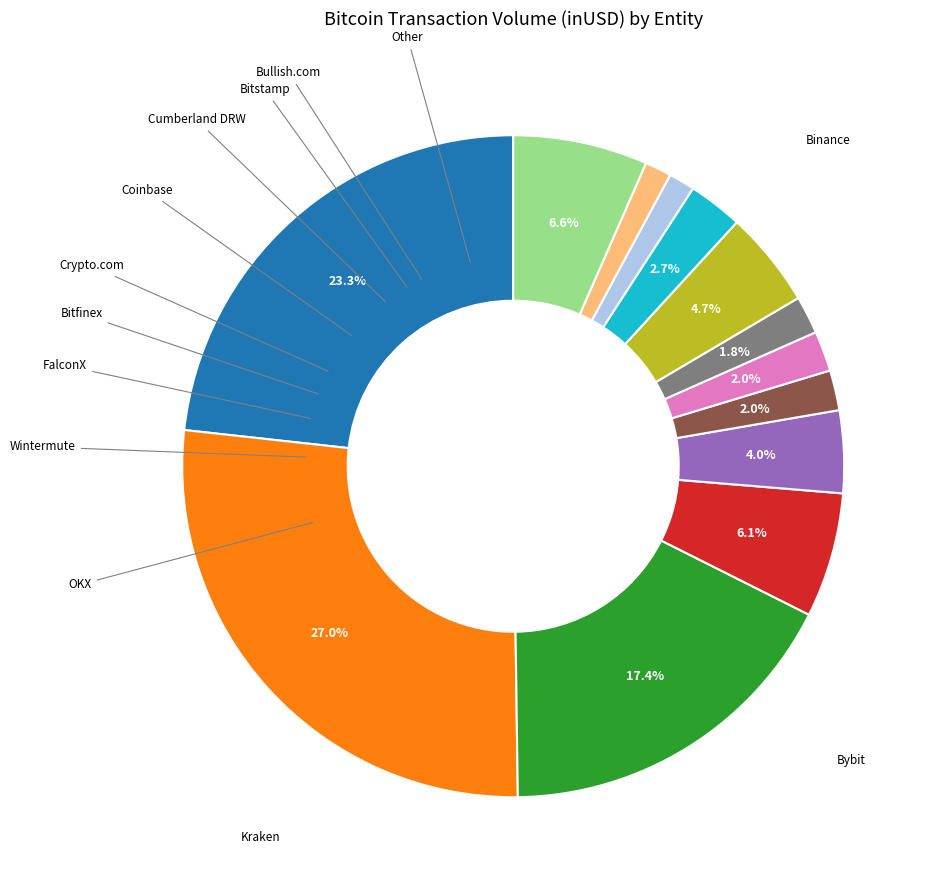

Count the number of slices in the pie.

13